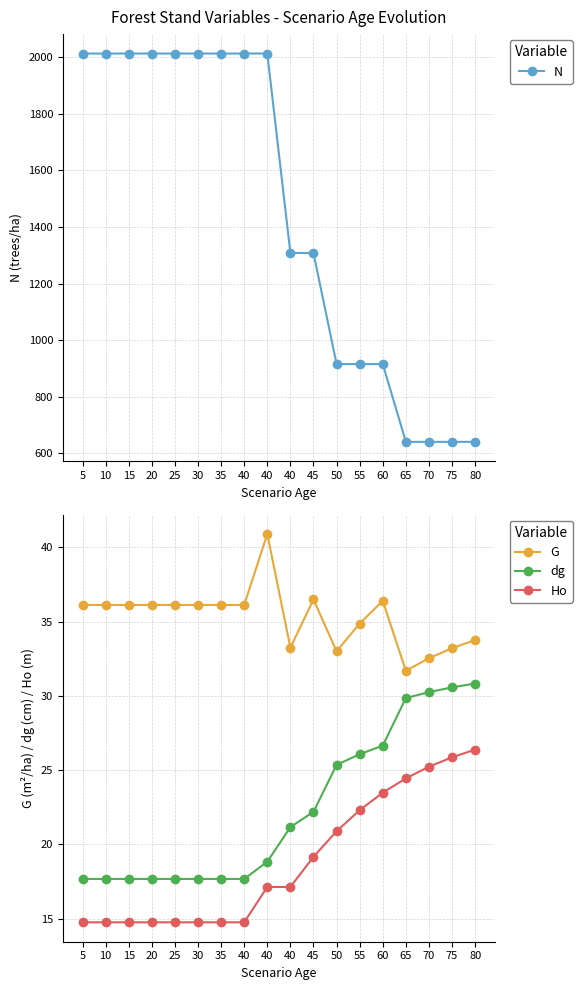

The value of N at 10 is 2012.4. True or false?

True